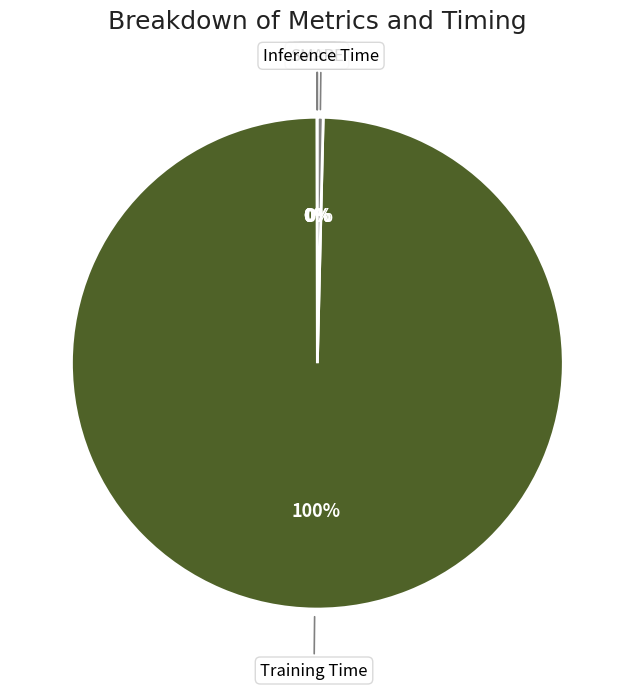

To the nearest percent, what is the difference between the largest and smallest slice percentages?

100%